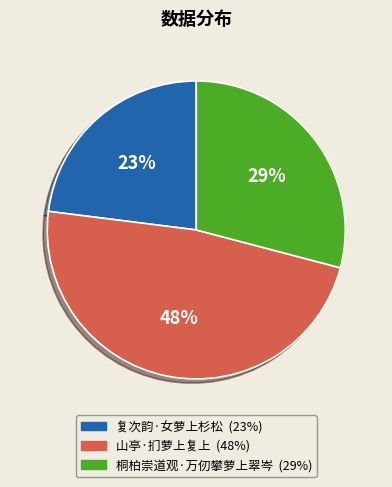

Is the sum of 复次韵·女萝上杉松 and 山亭·扪萝上复上 greater than half?

Yes